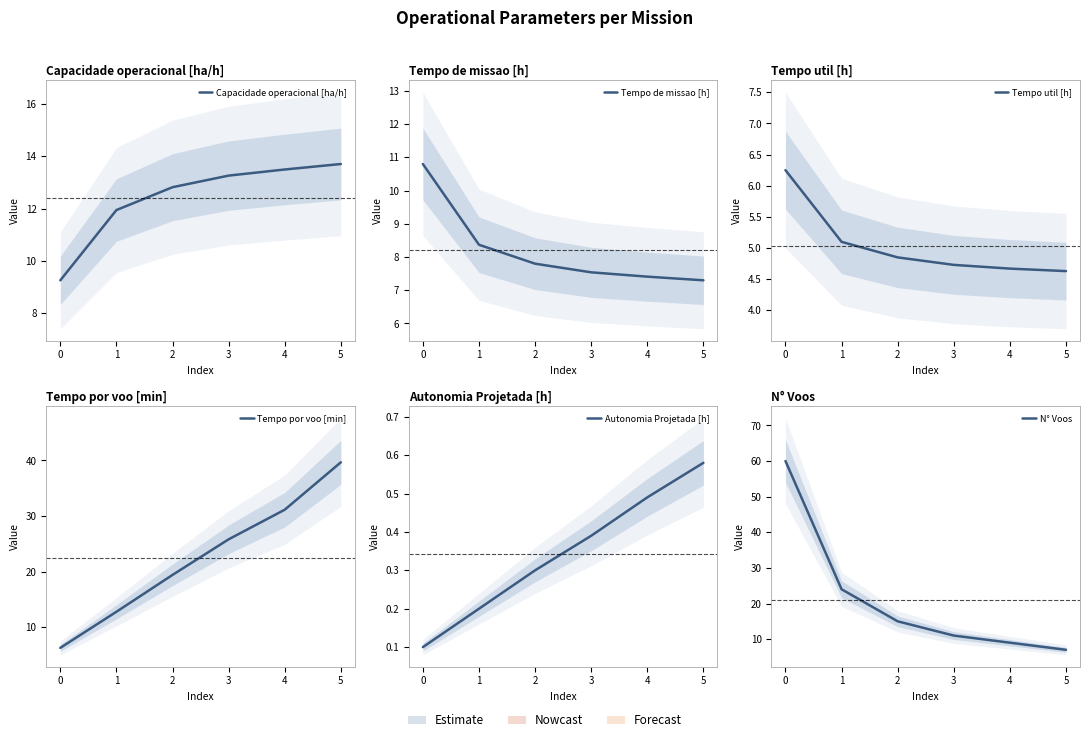

What is the greatest value displayed?

60.0